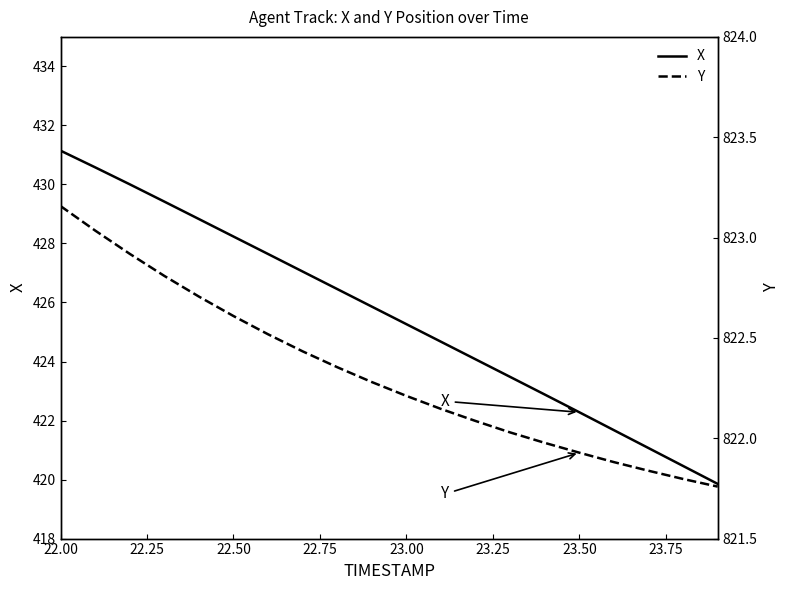

How many data points in Y are above 822?

14